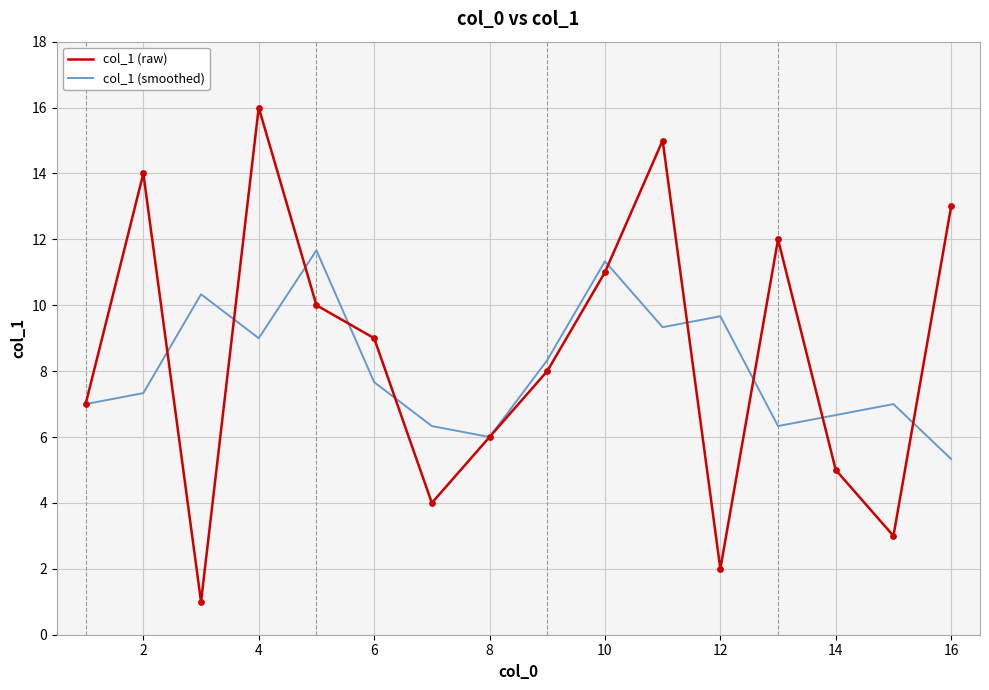

Which series has the largest range (max minus min)?

col_1 (raw)